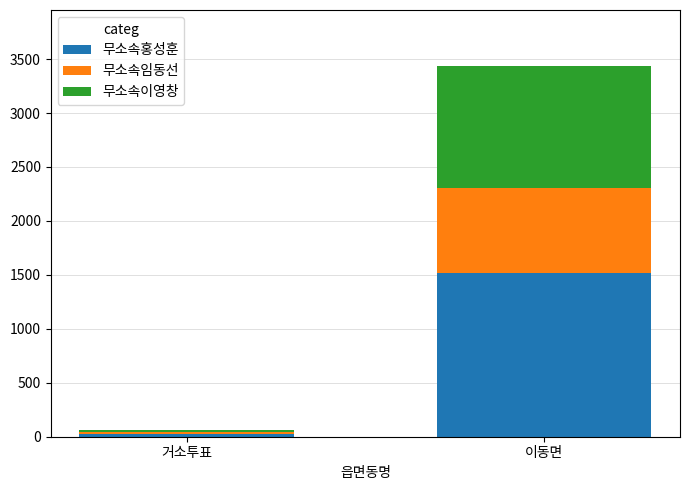

What is the difference between the 무소속홍성훈 values at 이동면 and 거소투표?

1493